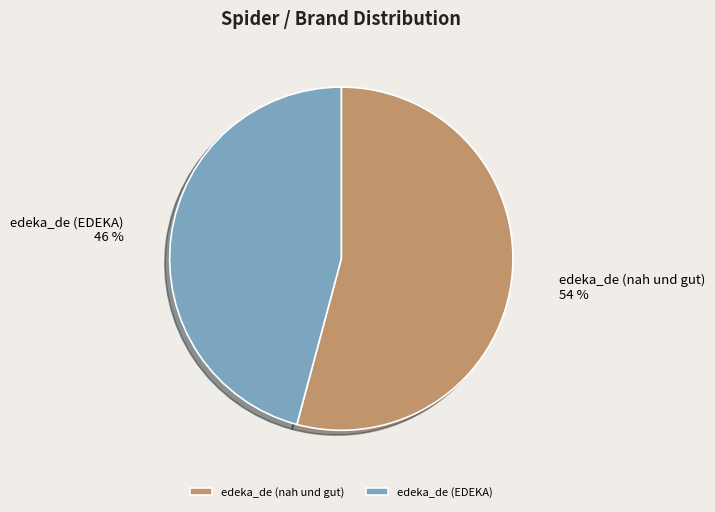

Rank the categories by value from highest to lowest.

edeka_de (nah und gut), edeka_de (EDEKA)